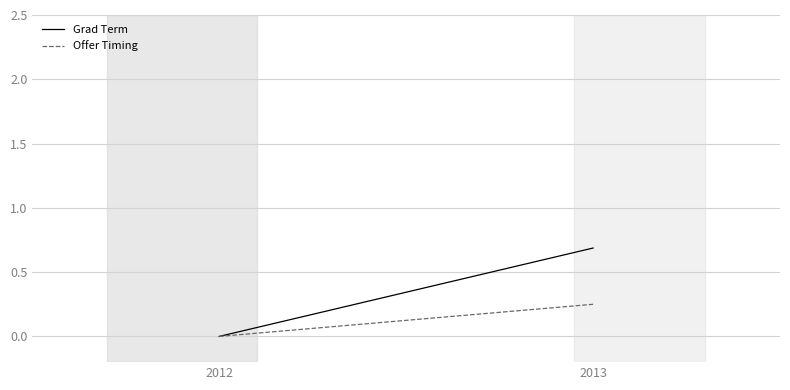

List the series in order of their peak value, highest first.

Grad Term, Offer Timing